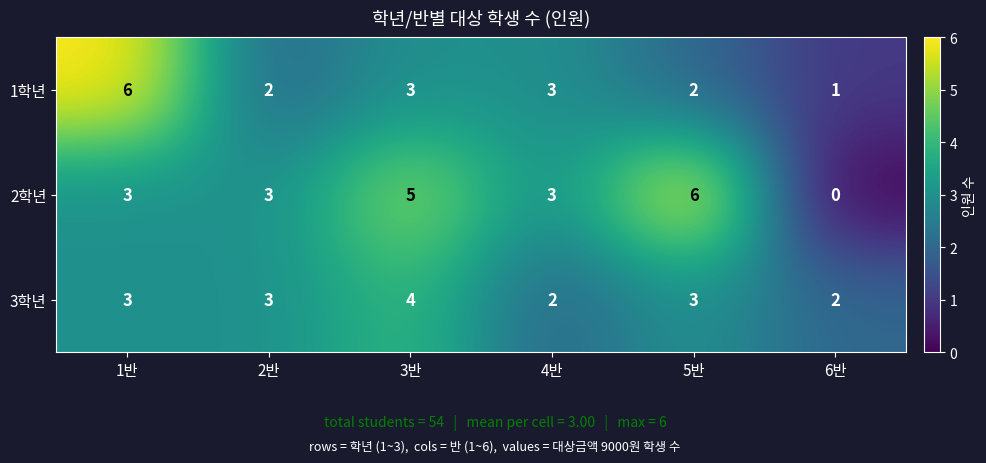

What is the total value across all series at 5반?

11